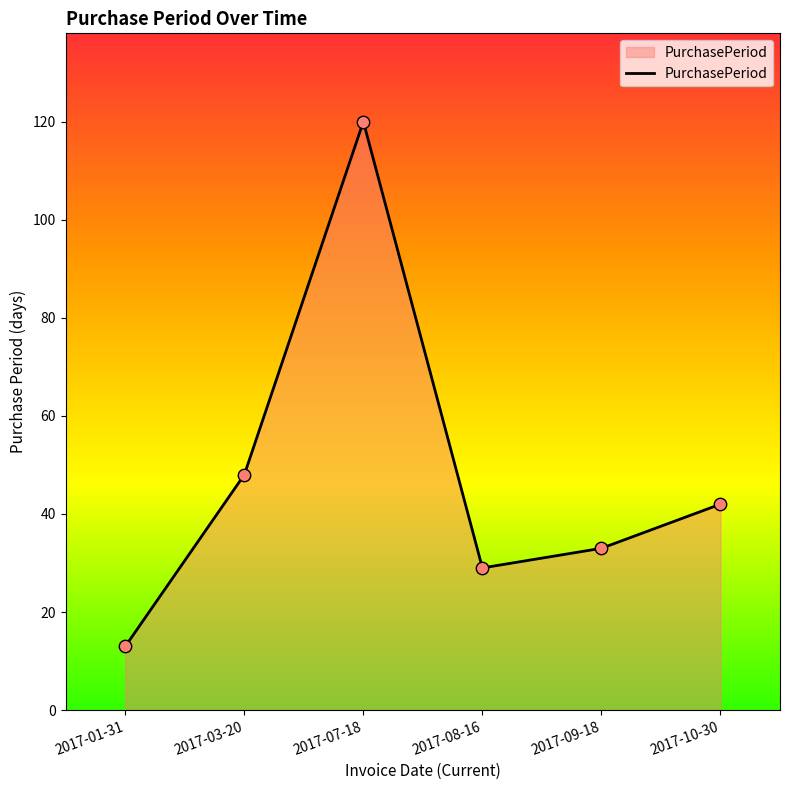

What is the ratio of the value at 2017-01-31 to the value at 2017-10-30?

0.3